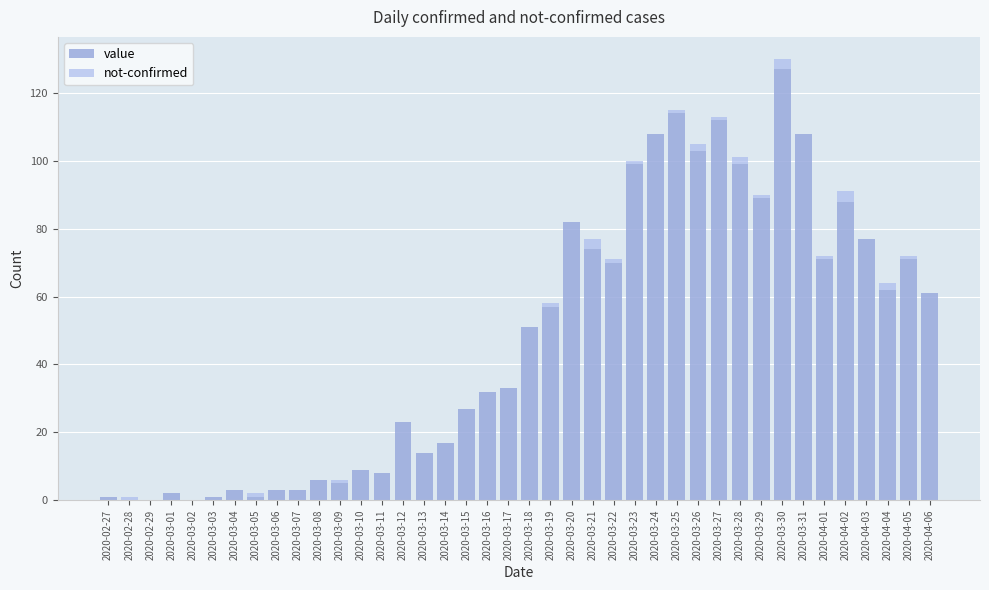

What is the difference between the not-confirmed values at 2020-03-16 and 2020-03-05?

1